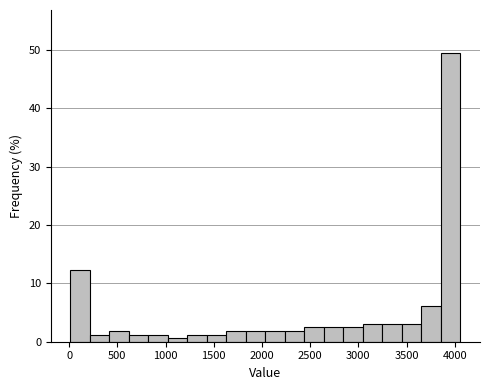

Reading left to right, transcribe this chart: for each bar, give the range it covers on the x-axis and its height. Neither the bar edges nor the heights are printed on the chart, so give them approximately, as read against the axes.

0 to 200: 12
200 to 400: 1
400 to 600: 2
600 to 800: 1
800 to 1000: 1
1000 to 1250: under 1
1250 to 1450: 1
1450 to 1650: 1
1650 to 1850: 2
1850 to 2050: 2
2050 to 2250: 2
2250 to 2450: 2
2450 to 2650: 2
2650 to 2850: 2
2850 to 3050: 2
3050 to 3250: 3
3250 to 3450: 3
3450 to 3650: 3
3650 to 3850: 6
3850 to 4050: 49